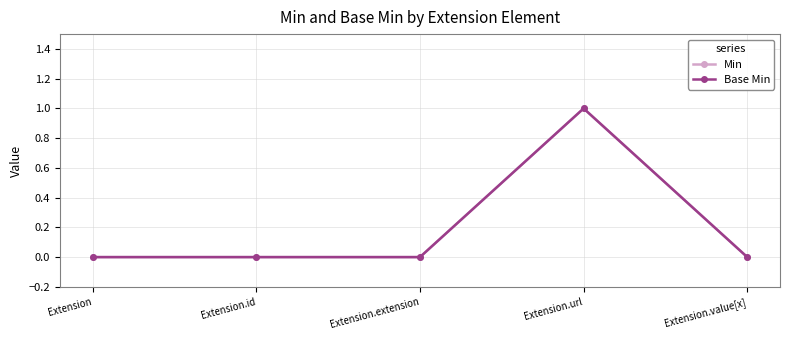

True or false: Base Min has more than 2 points higher than both neighbors.

False